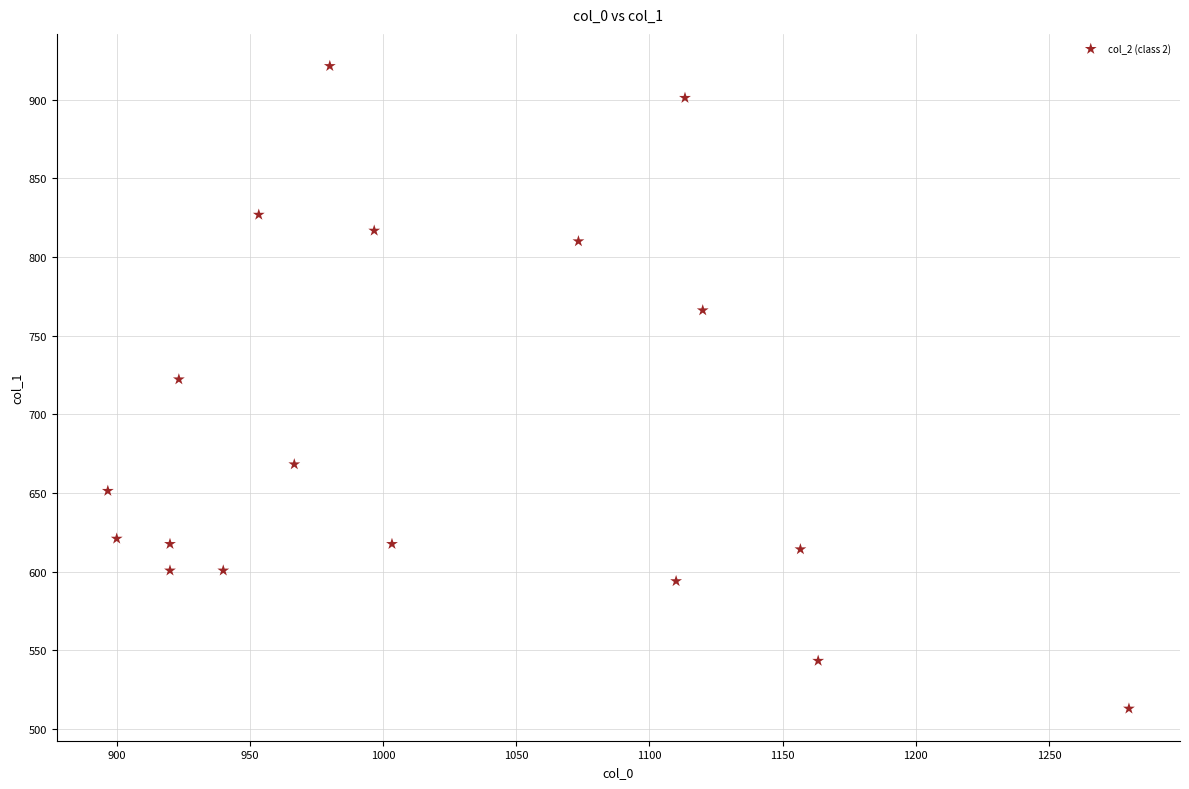

What is the range of Y values (max minus min)?

408.4